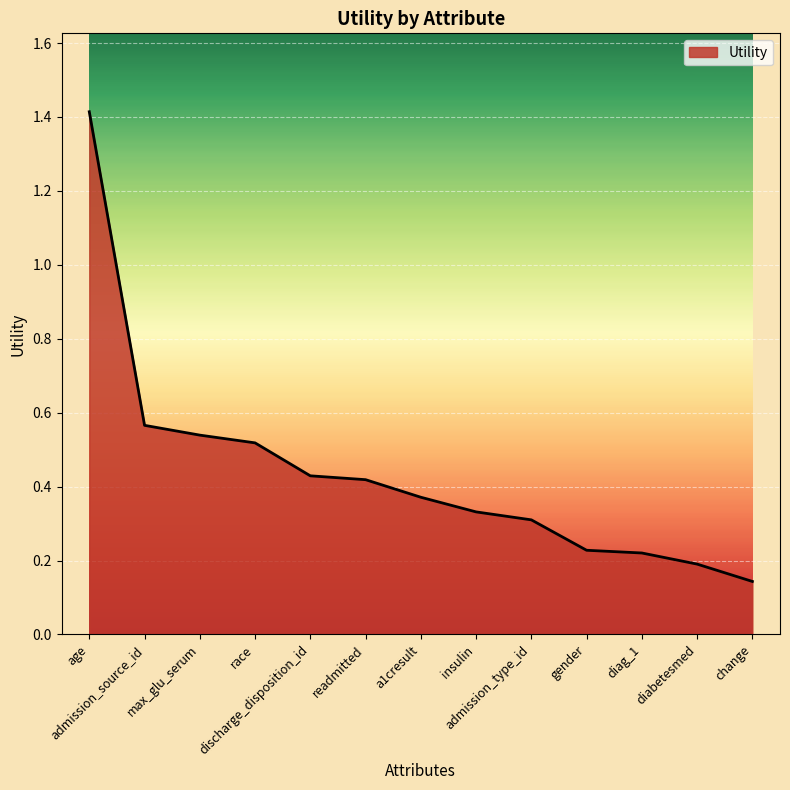

What is the maximum value shown in the chart?

1.4